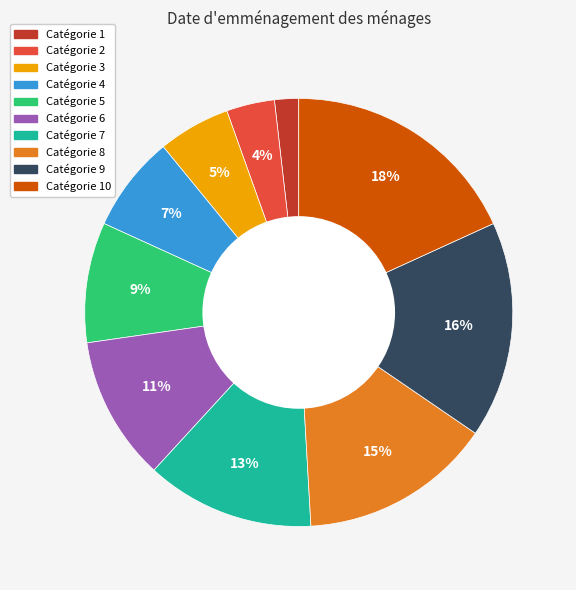

To the nearest percent, what is the average slice percentage?

10%